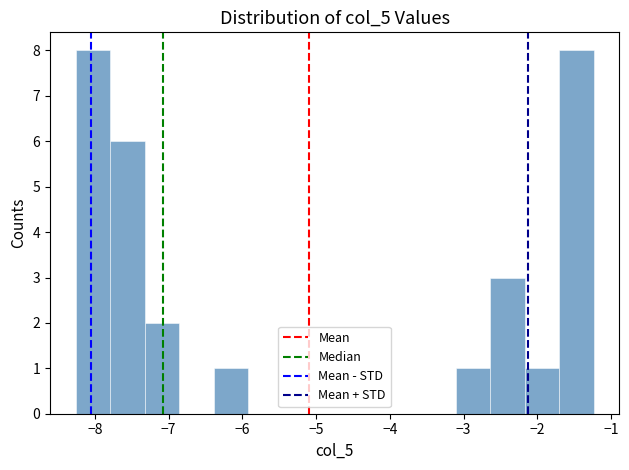

Reading left to right, transcribe this chart: for each bar, give the range it covers on the x-axis and its height. Neither the bar edges nor the heights are printed on the chart, so give them approximately, as read against the axes.

-8.3 to -7.8: 8
-7.8 to -7.3: 6
-7.3 to -6.9: 2
-6.9 to -6.4: 0
-6.4 to -5.9: 1
-5.9 to -5.5: 0
-5.5 to -5.0: 0
-5.0 to -4.5: 0
-4.5 to -4.0: 0
-4.0 to -3.6: 0
-3.6 to -3.1: 0
-3.1 to -2.6: 1
-2.6 to -2.2: 3
-2.2 to -1.7: 1
-1.7 to -1.2: 8